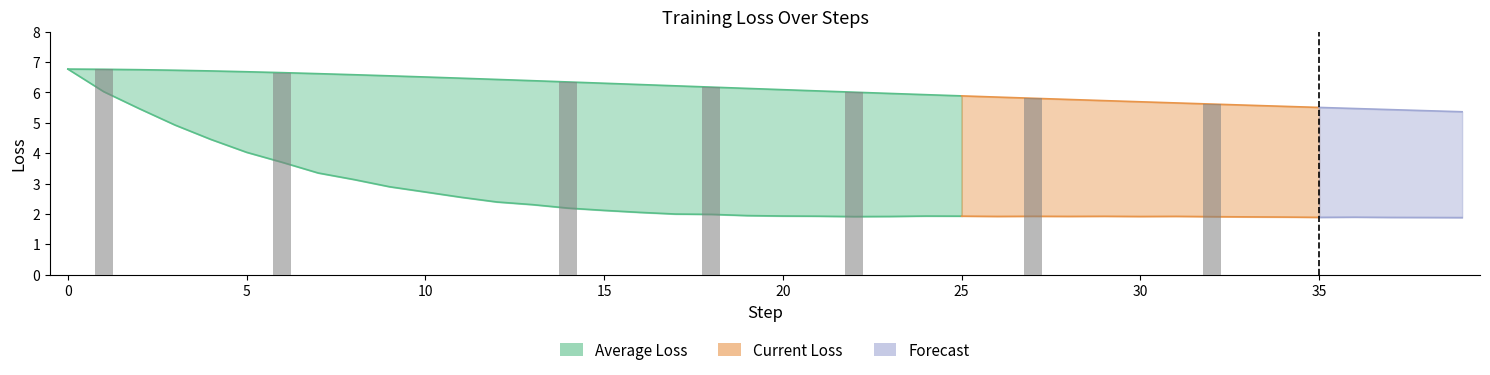

Count the number of categories in the chart.

40